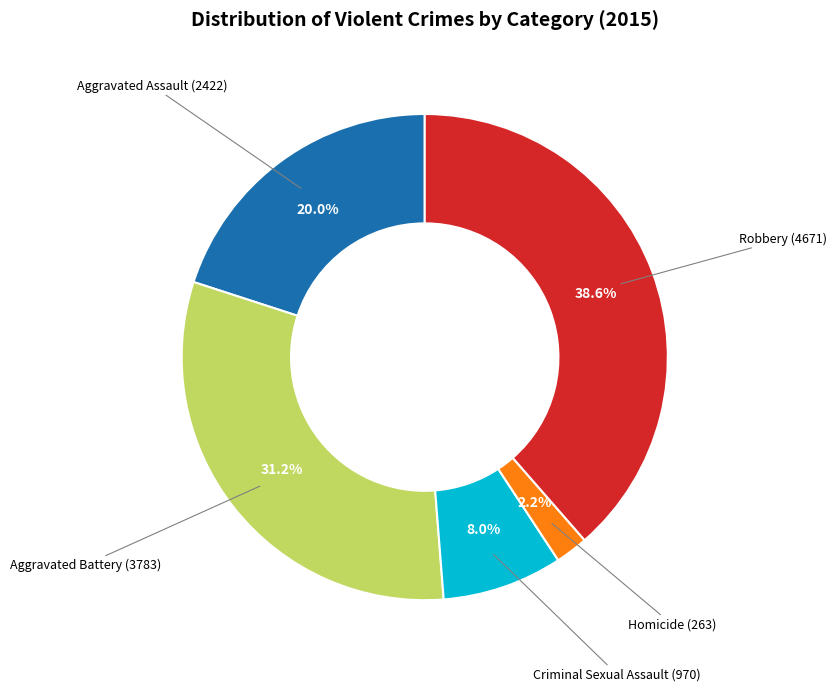

To the nearest percent, what is the difference between the largest and smallest slice percentages?

36%